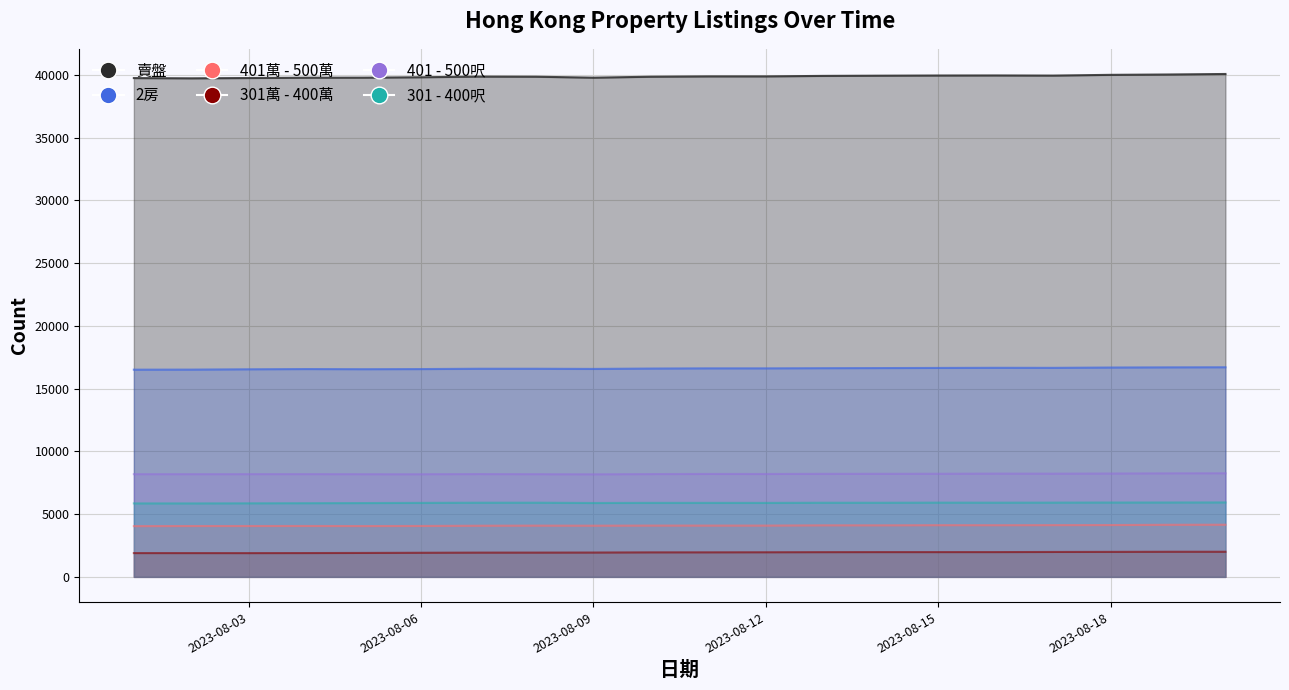

In 賣盤, how many points are higher than both neighbors (excluding endpoints)?

2